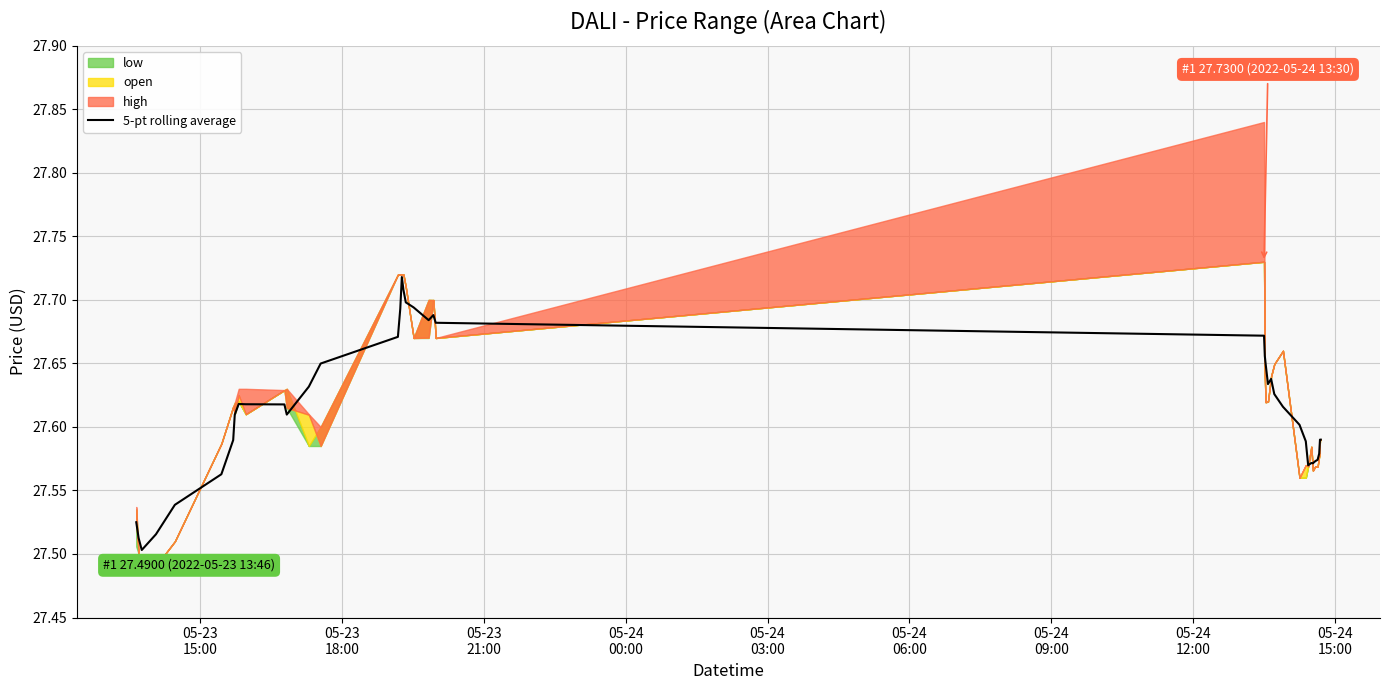

How many points are higher than both their immediate neighbors (excluding endpoints)?

5